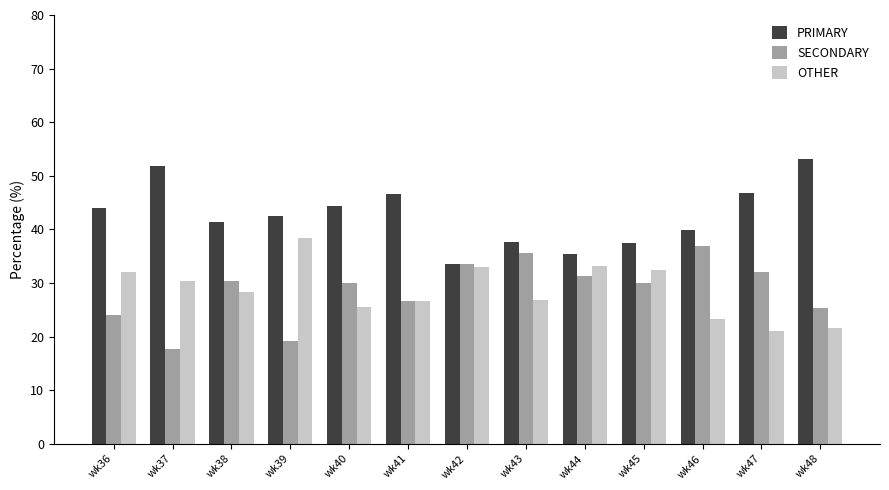

At which label does PRIMARY reach its minimum?

wk42